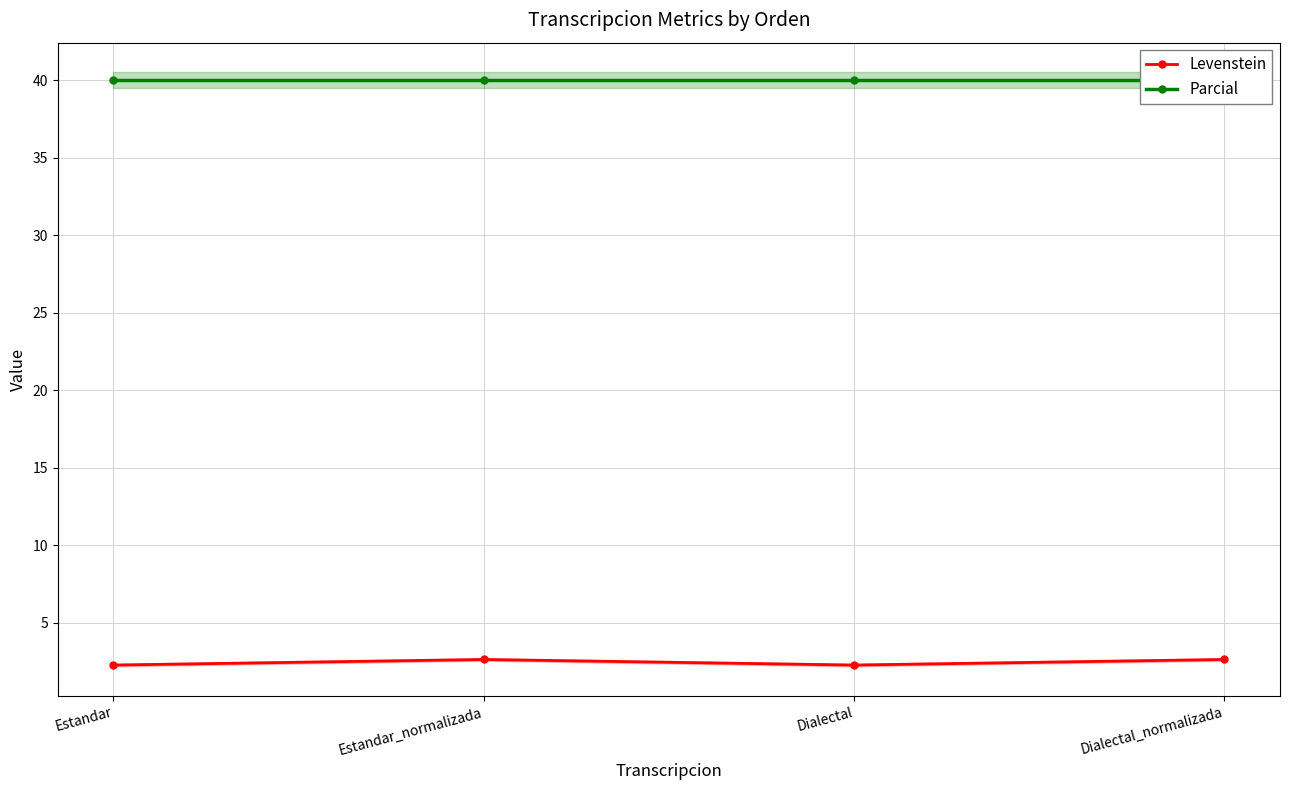

True or false: Parcial and Levenstein intersect in this chart.

False